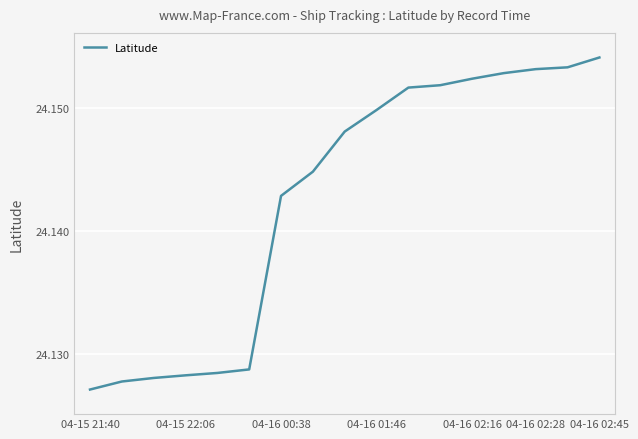

What is the value of the 4th point from the left?

24.1